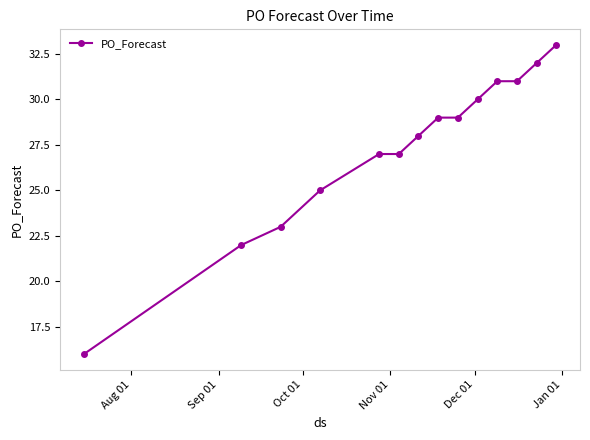

What is the average value?

27